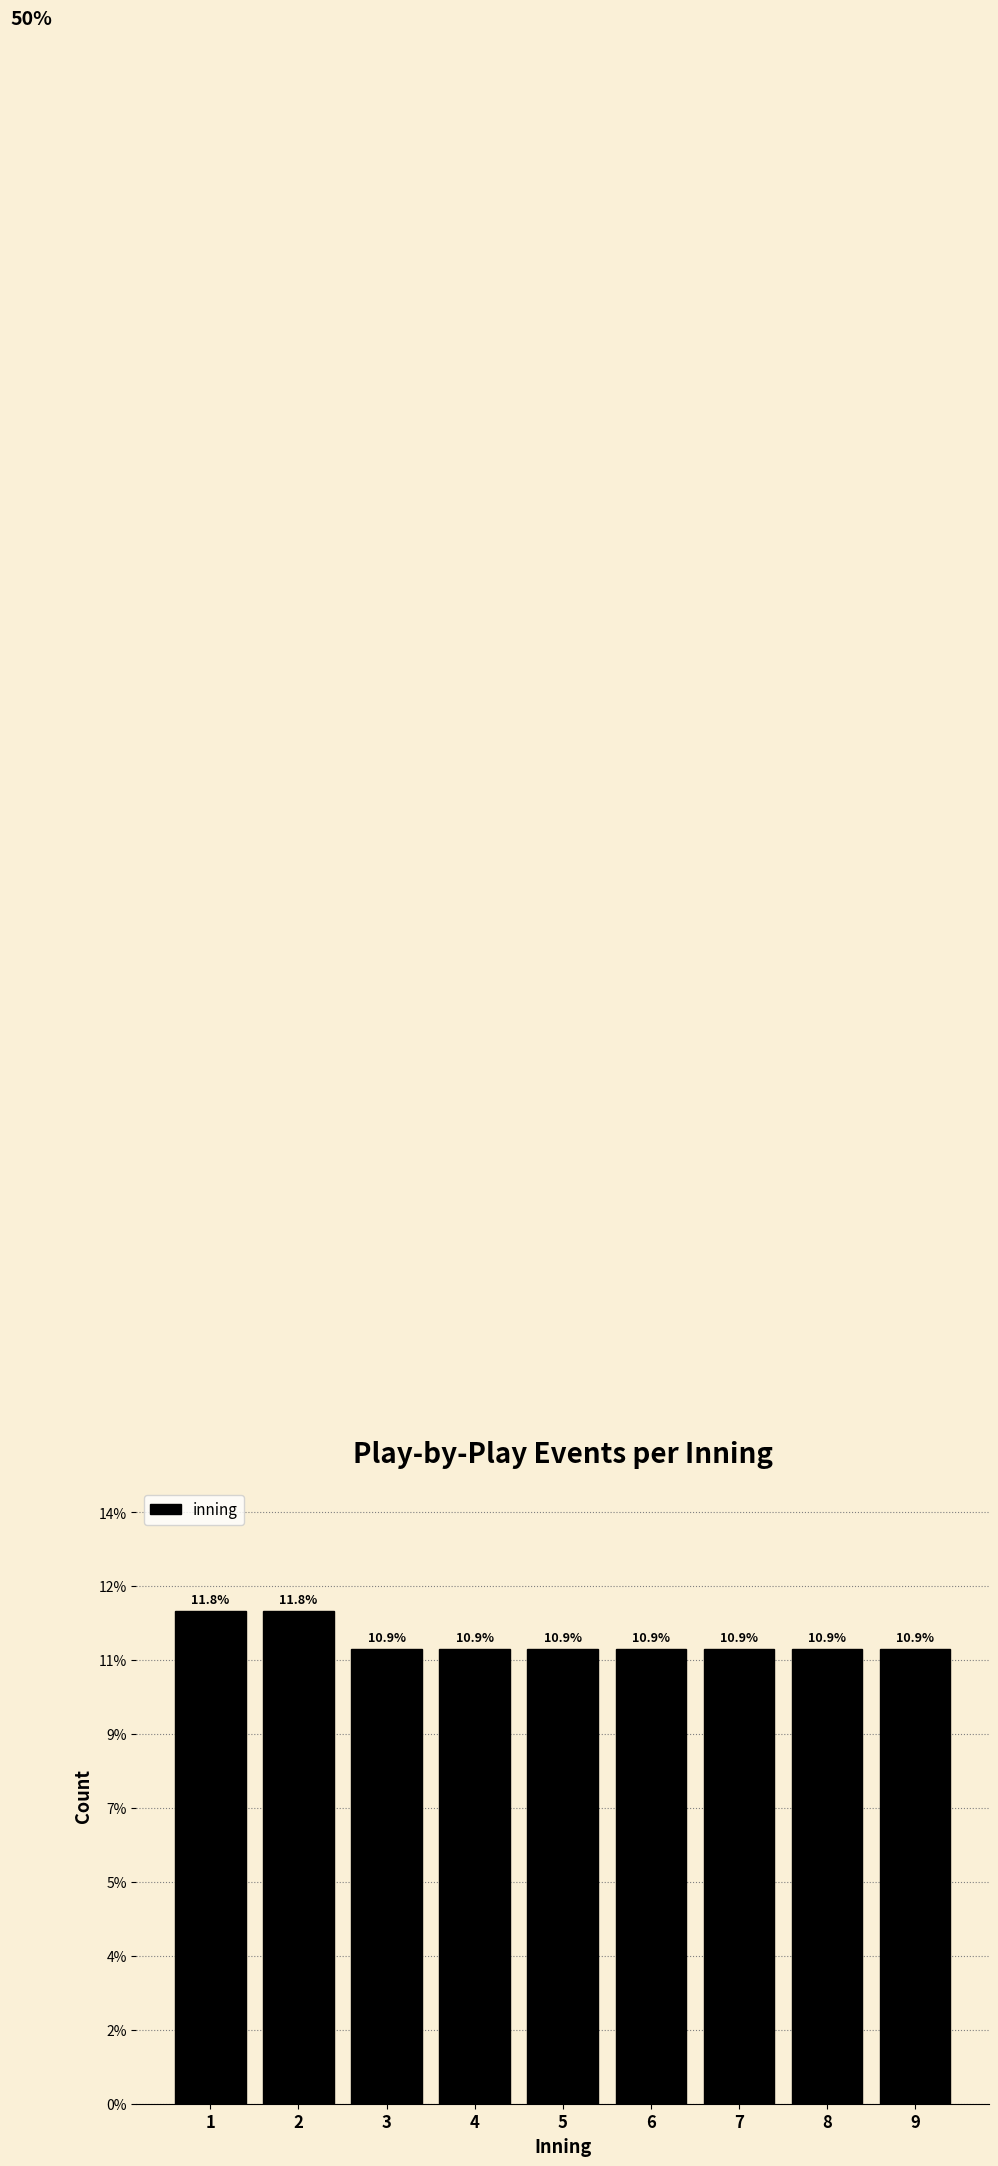

Does the chart contain any negative values?

No